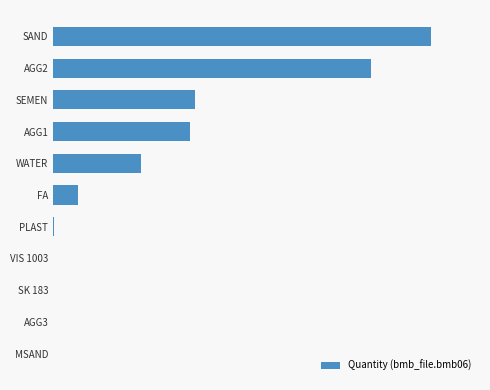

Which label corresponds to the largest value in the chart?

SAND